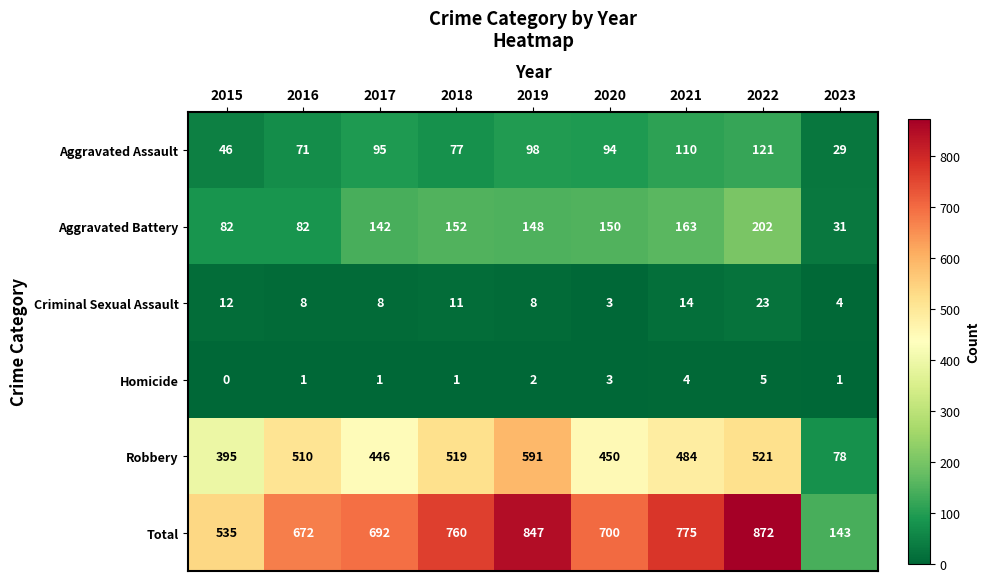

What is the difference between the highest and lowest values at 2019?

845